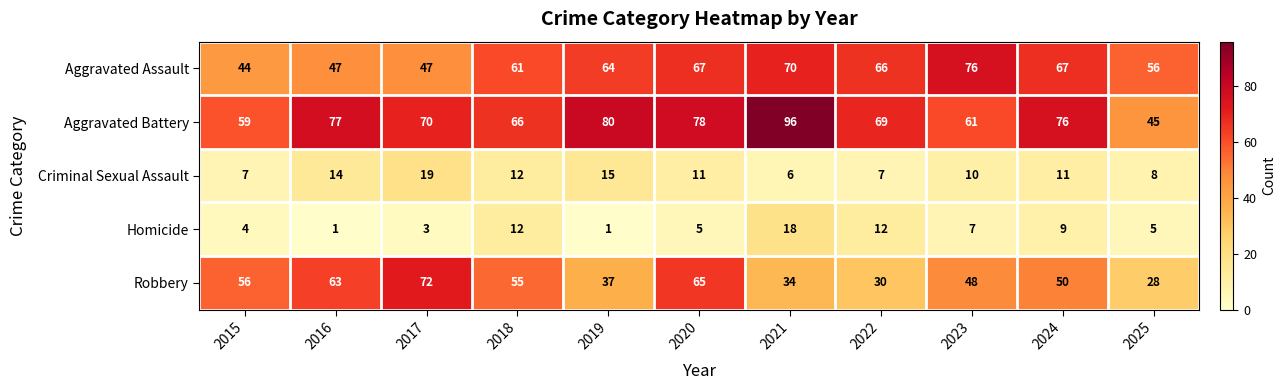

At 2016, list the series in order from largest to smallest.

Aggravated Battery, Robbery, Aggravated Assault, Criminal Sexual Assault, Homicide